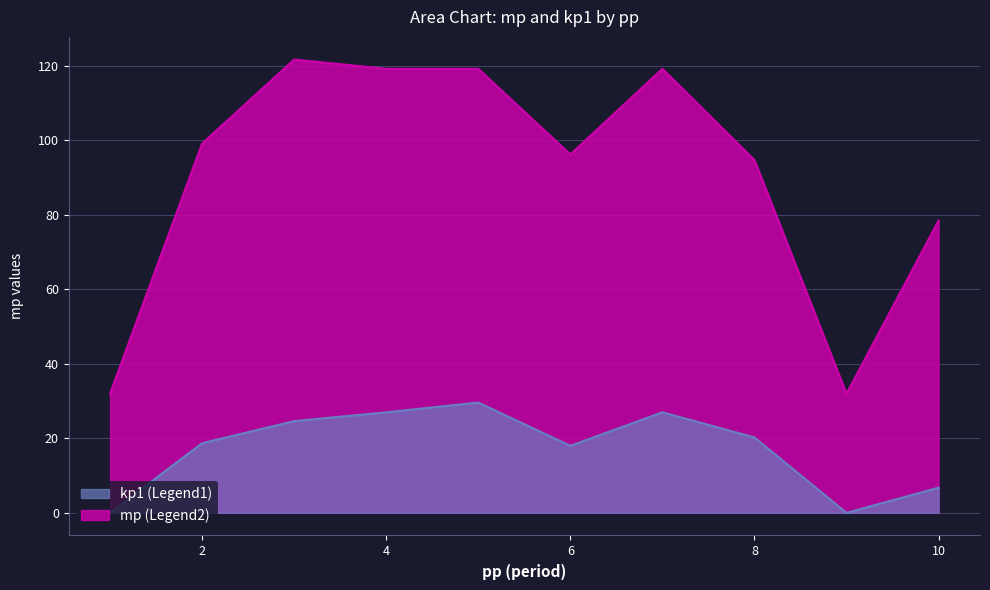

What is the difference between the highest and lowest values at 2?

80.5